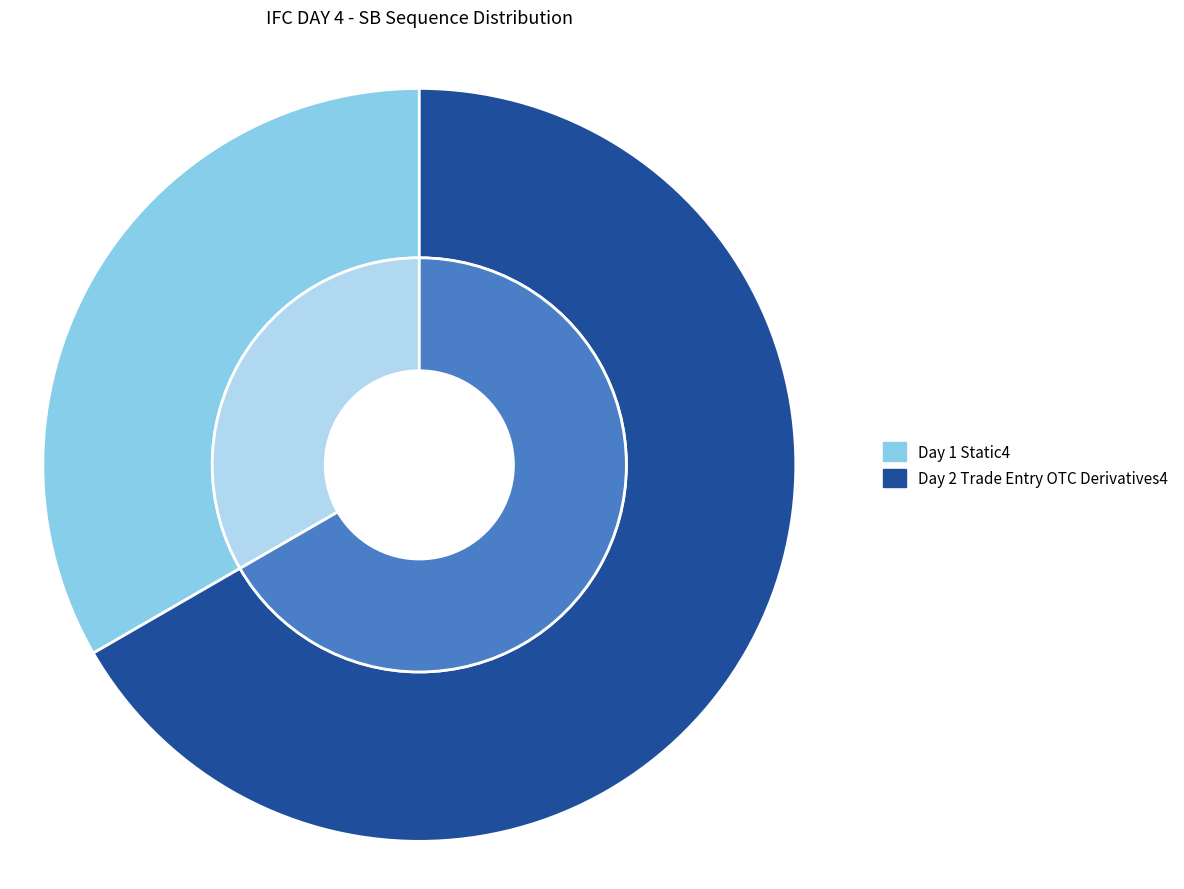

How many segments does this pie chart have?

2